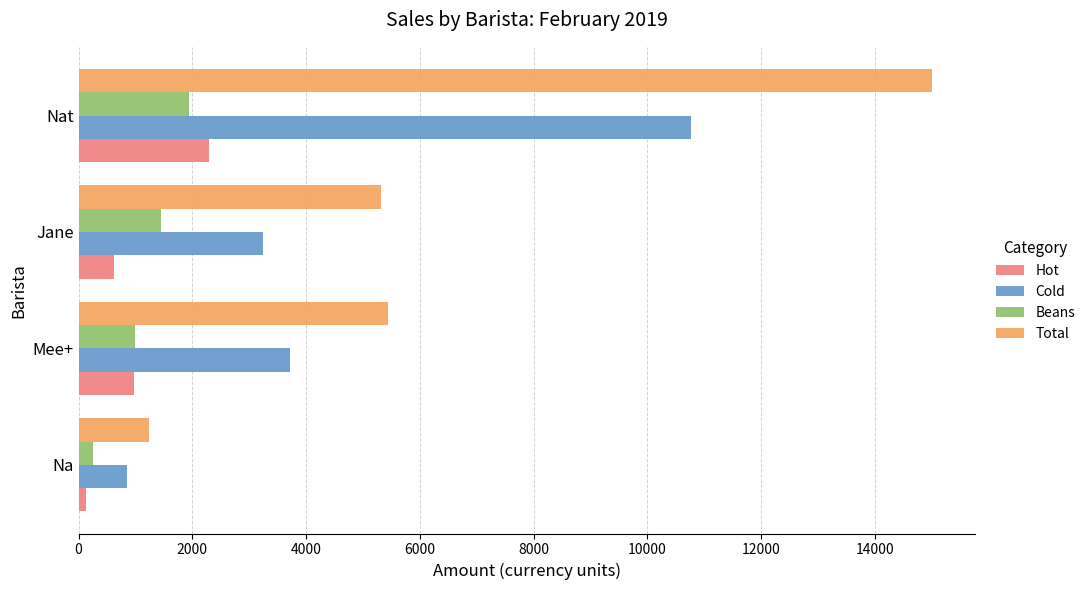

Rank the categories by Cold value from highest to lowest.

Nat, Mee+, Jane, Na